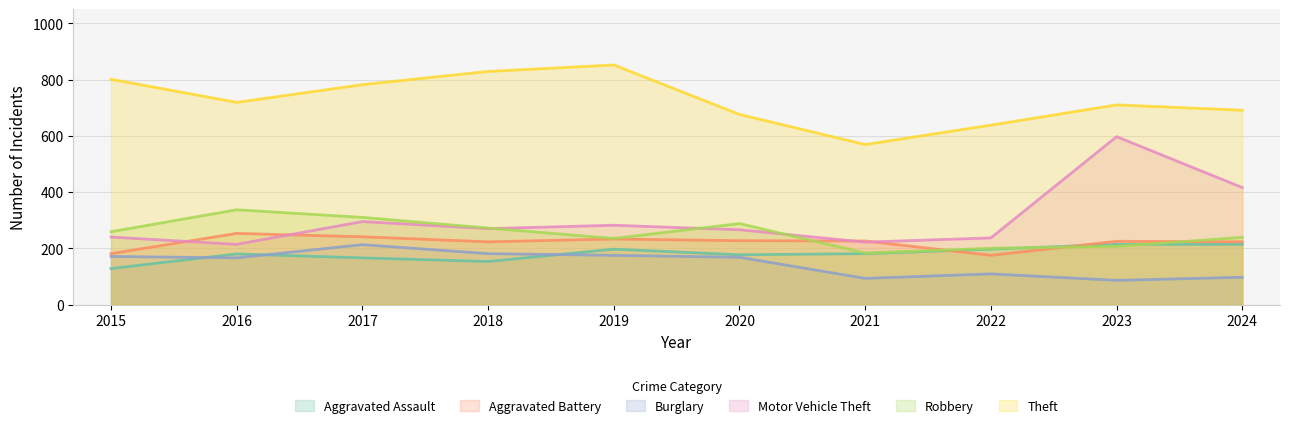

Where is the first local maximum for Theft?

2019